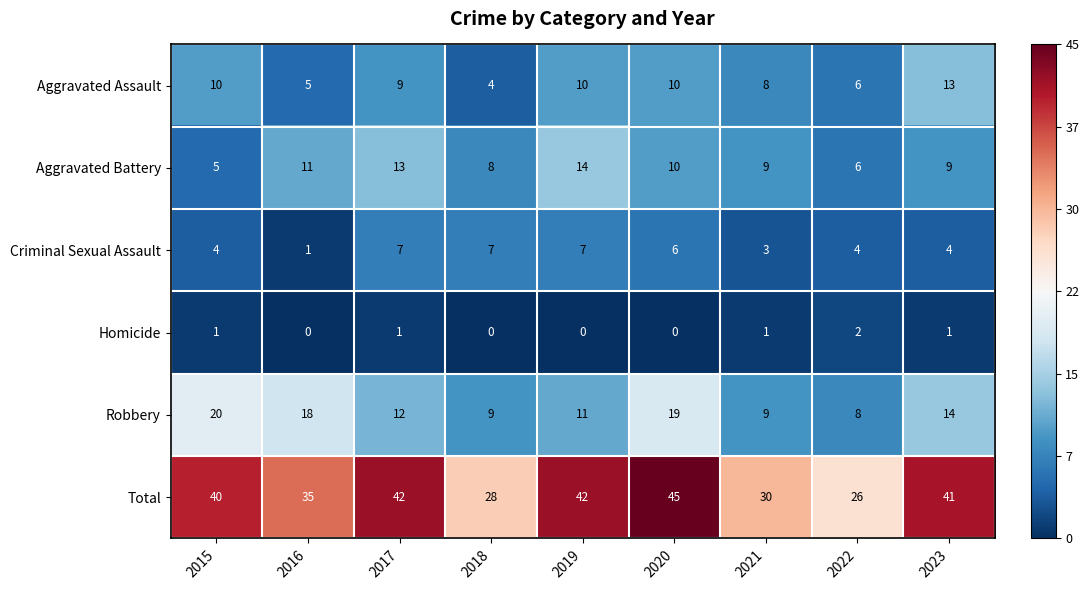

What is the maximum value shown in the chart?

45